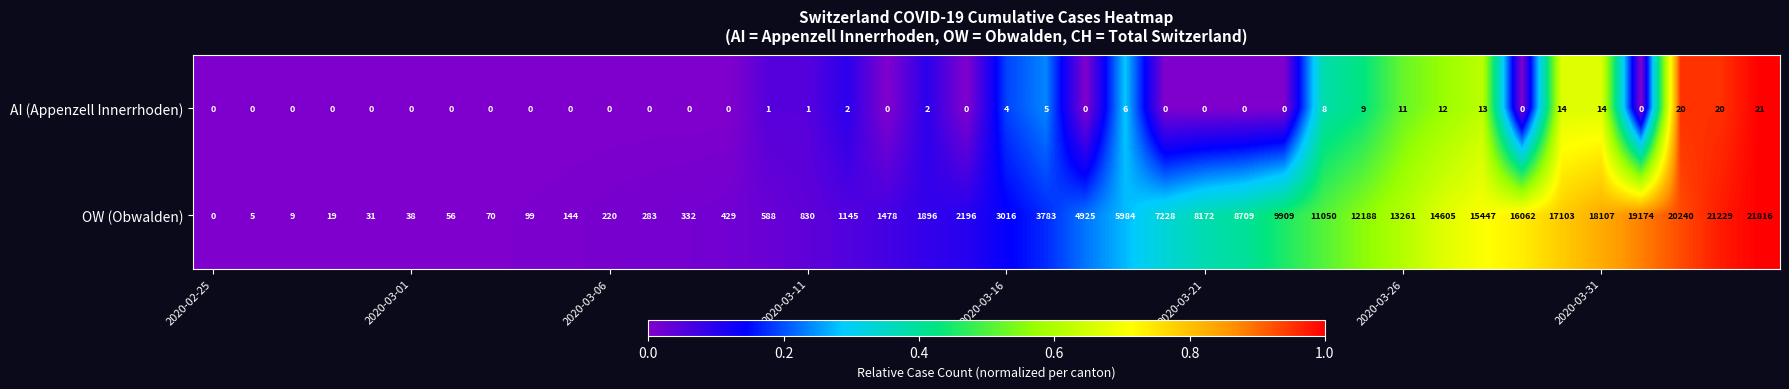

Which series has the widest spread of values?

OW (Obwalden)